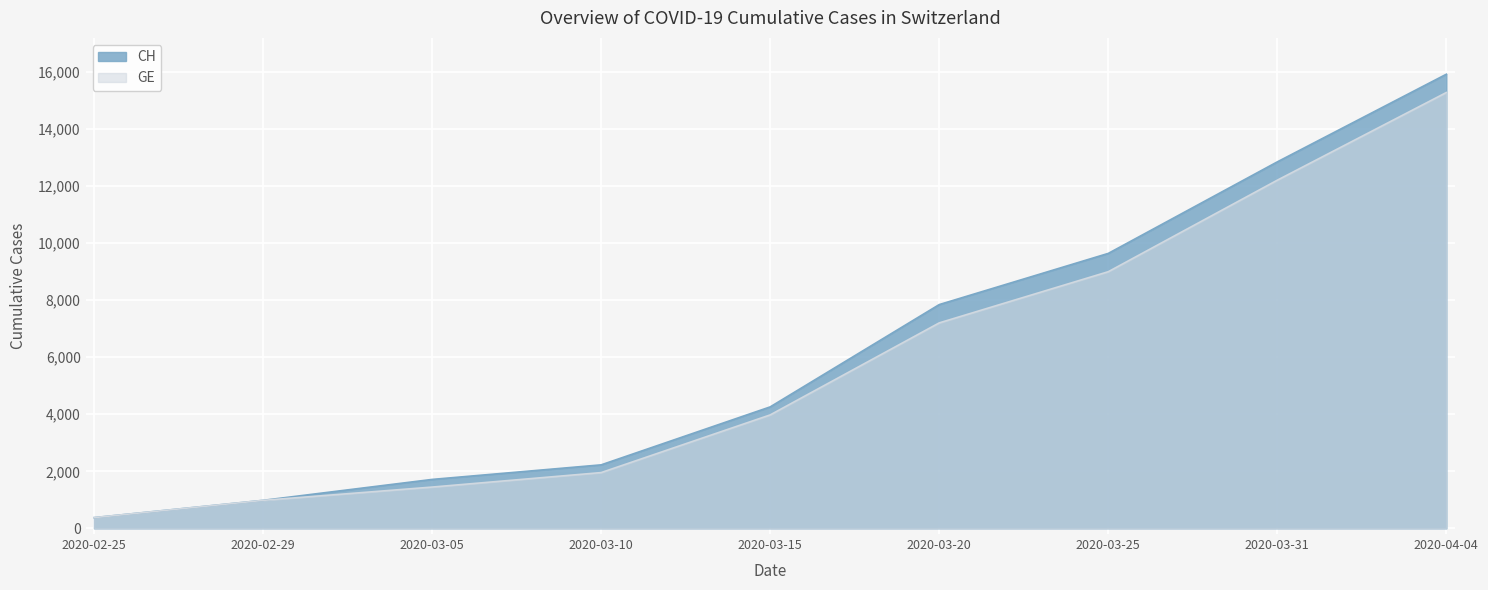

True or false: CH and GE intersect in this chart.

False